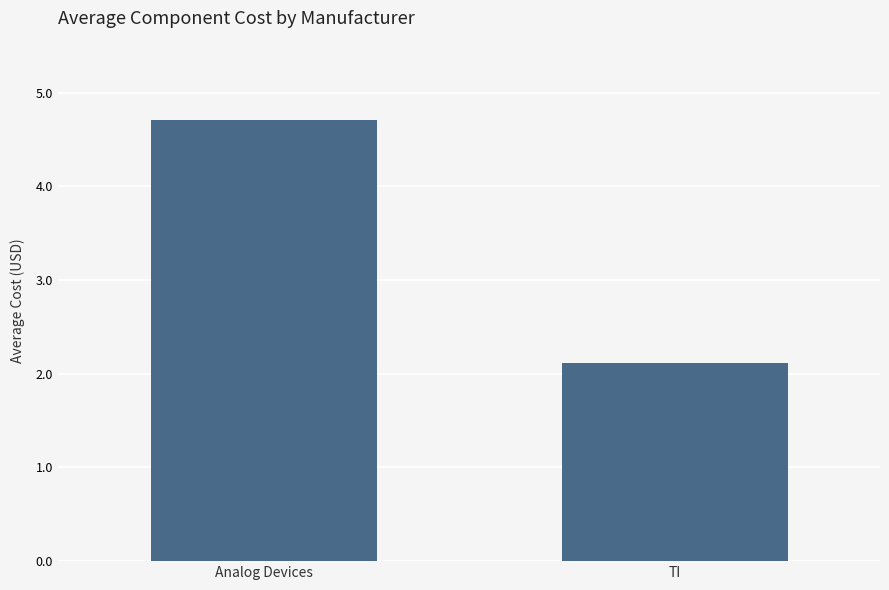

What is the change in value from Analog Devices to TI?

-2.6